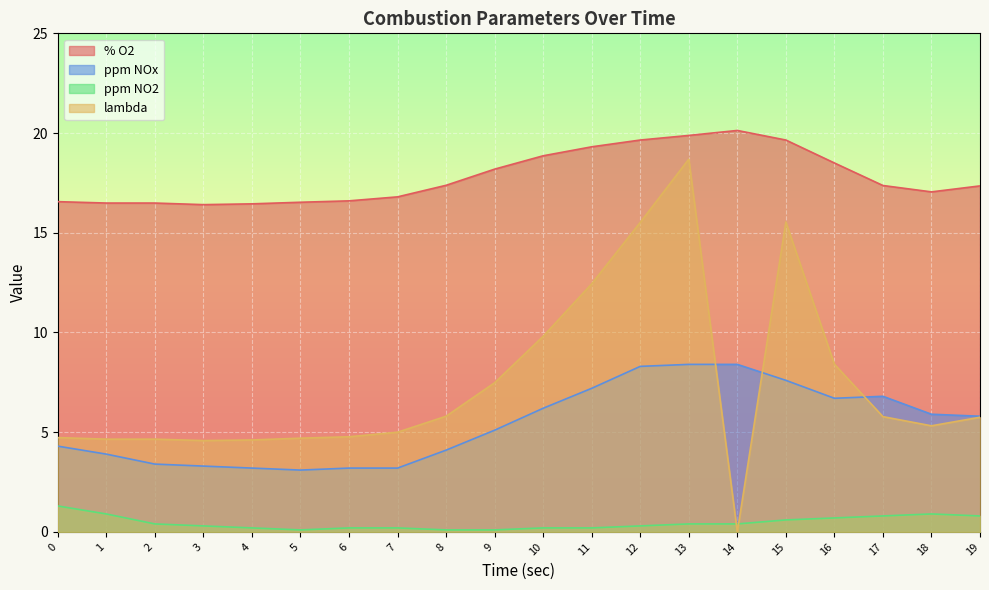

What are all the series names shown in the legend?

% O2, ppm NOx, ppm NO2, lambda